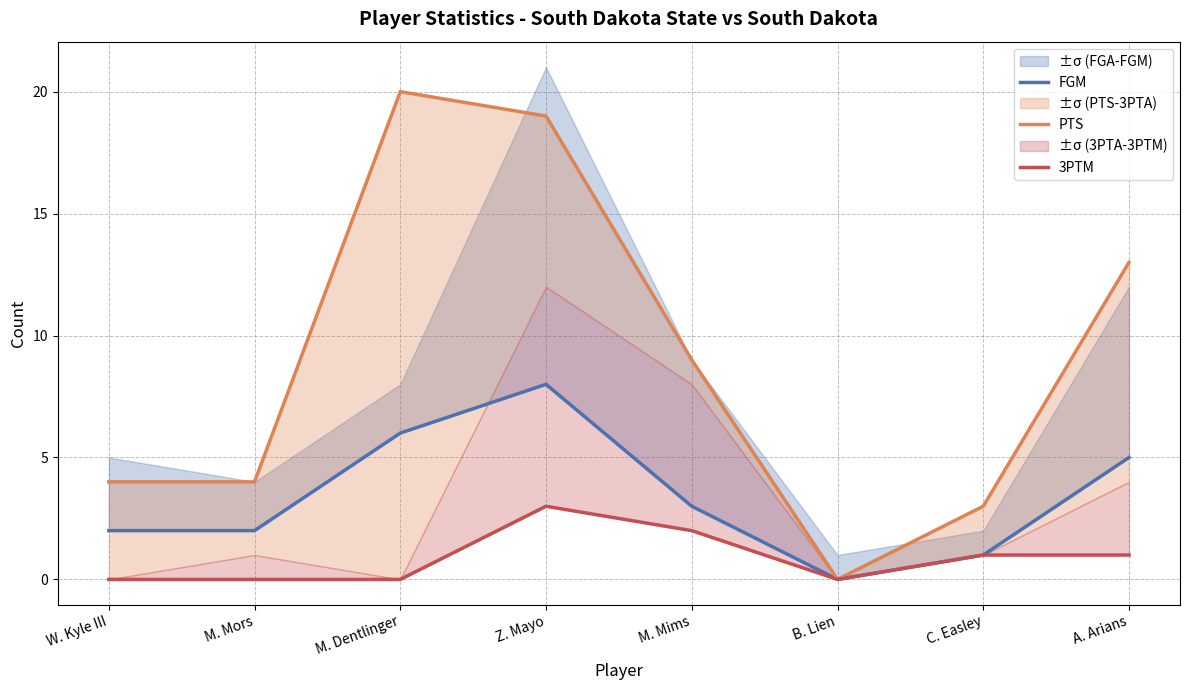

What is the difference between the maximum and minimum values in the 3PTM series?

3